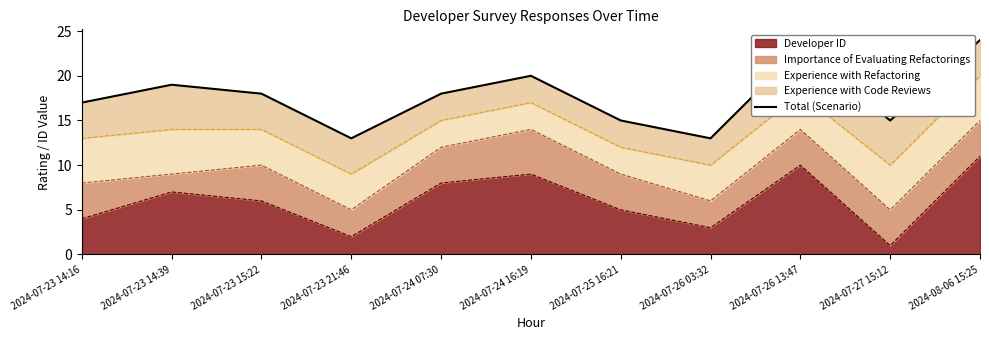

What is the greatest value displayed?

24